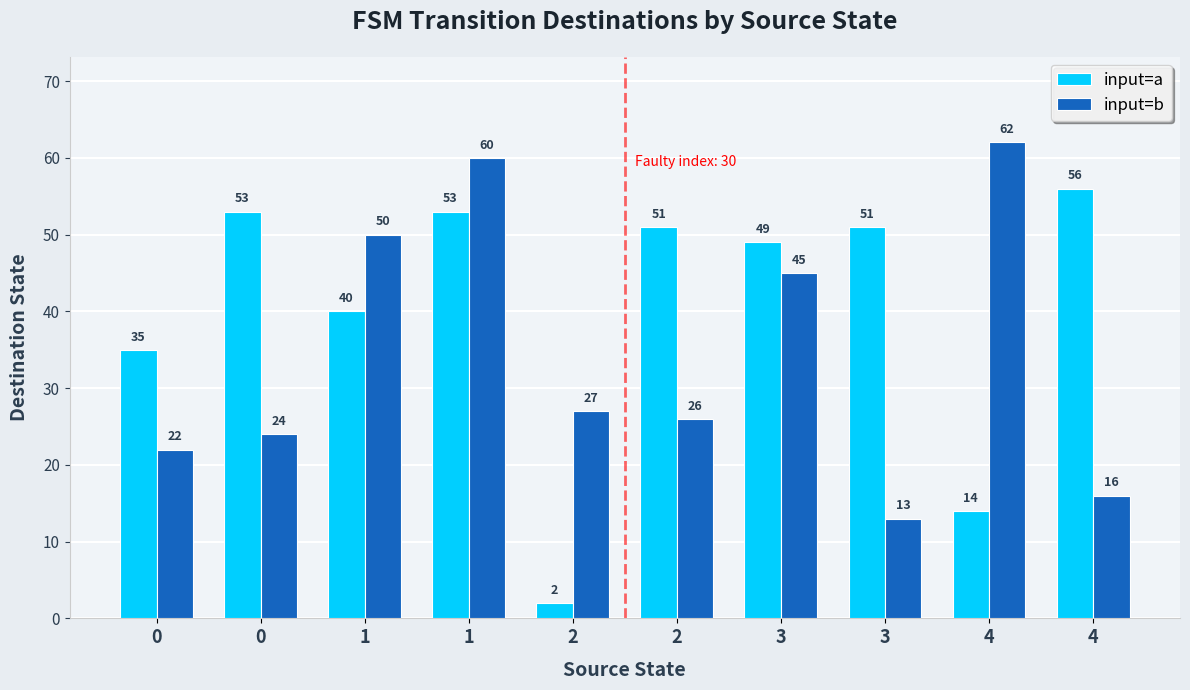

What is the highest value of the input=a series?

56